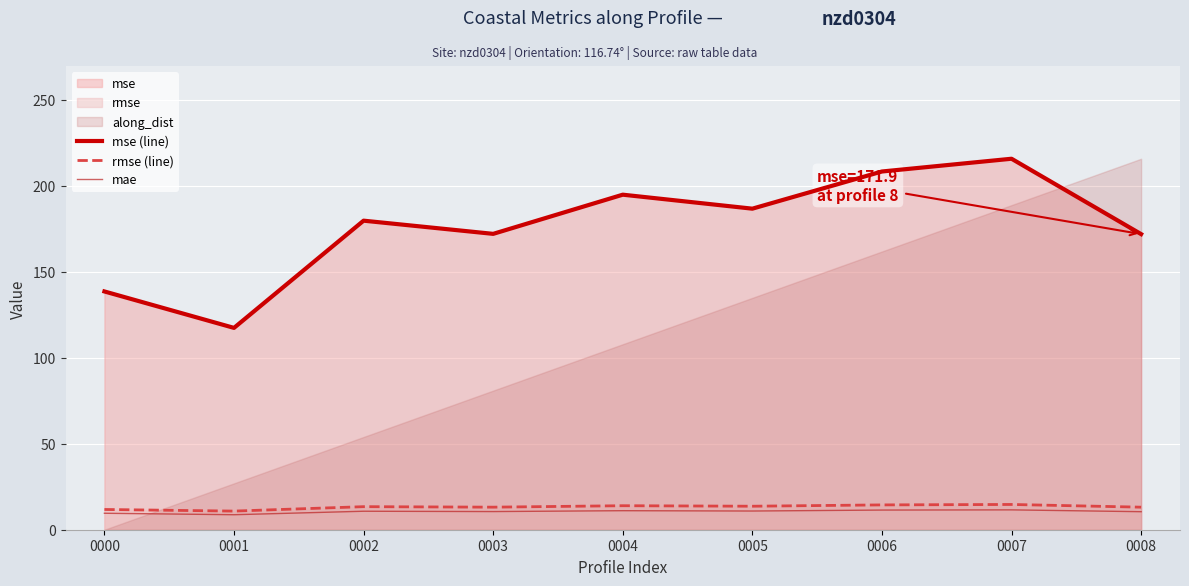

Which has a higher value, 0004 or 0001?

0004